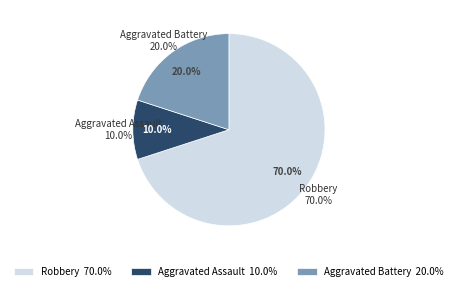

To the nearest percent, what is the average slice percentage?

33%